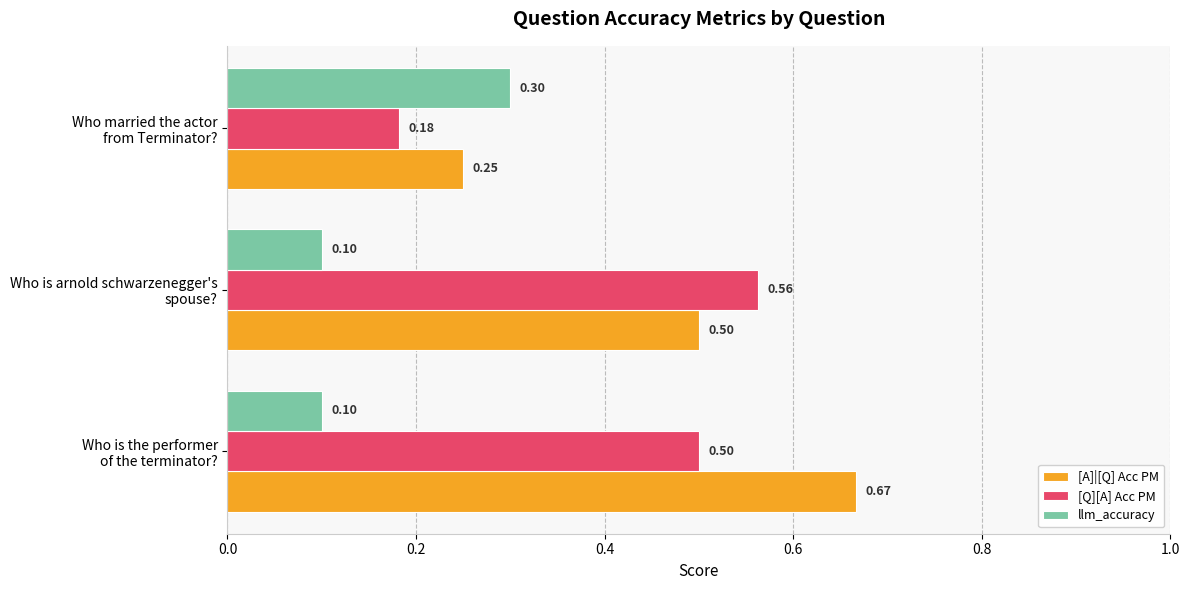

Which series has the largest range (max minus min)?

[A]|[Q] Acc PM